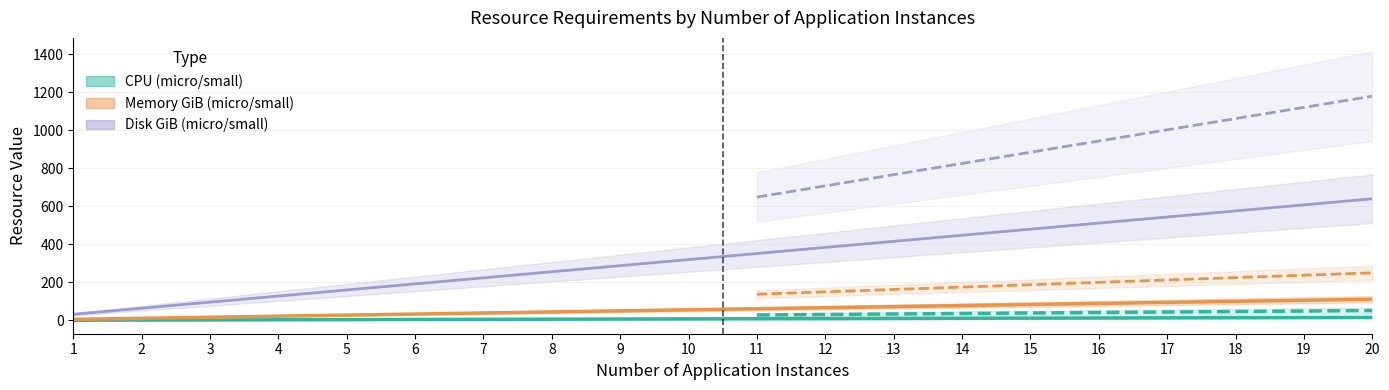

Does the chart have visible grid lines?

Yes